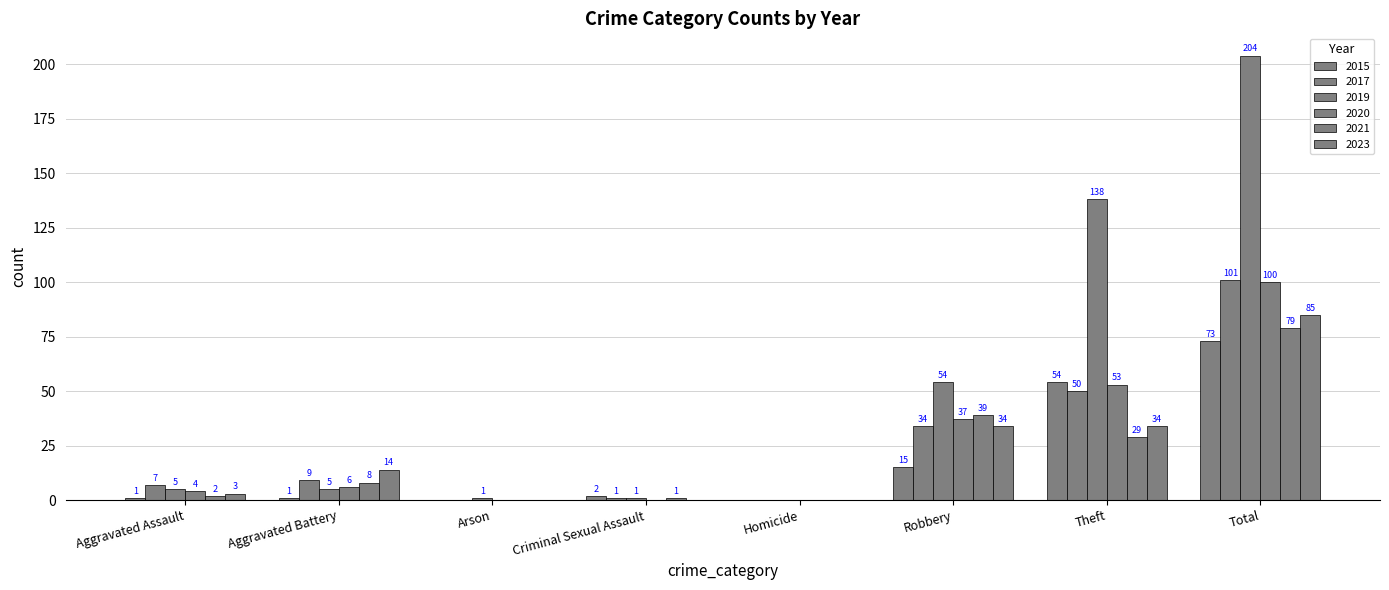

Reading right to left, extract all data points from this chart.

2015: Total=73	Theft=54	Robbery=15	Homicide=0	Criminal Sexual Assault=2	Arson=0	Aggravated Battery=1	Aggravated Assault=1
2017: Total=101	Theft=50	Robbery=34	Homicide=0	Criminal Sexual Assault=1	Arson=0	Aggravated Battery=9	Aggravated Assault=7
2019: Total=204	Theft=138	Robbery=54	Homicide=0	Criminal Sexual Assault=1	Arson=1	Aggravated Battery=5	Aggravated Assault=5
2020: Total=100	Theft=53	Robbery=37	Homicide=0	Criminal Sexual Assault=0	Arson=0	Aggravated Battery=6	Aggravated Assault=4
2021: Total=79	Theft=29	Robbery=39	Homicide=0	Criminal Sexual Assault=1	Arson=0	Aggravated Battery=8	Aggravated Assault=2
2023: Total=85	Theft=34	Robbery=34	Homicide=0	Criminal Sexual Assault=0	Arson=0	Aggravated Battery=14	Aggravated Assault=3